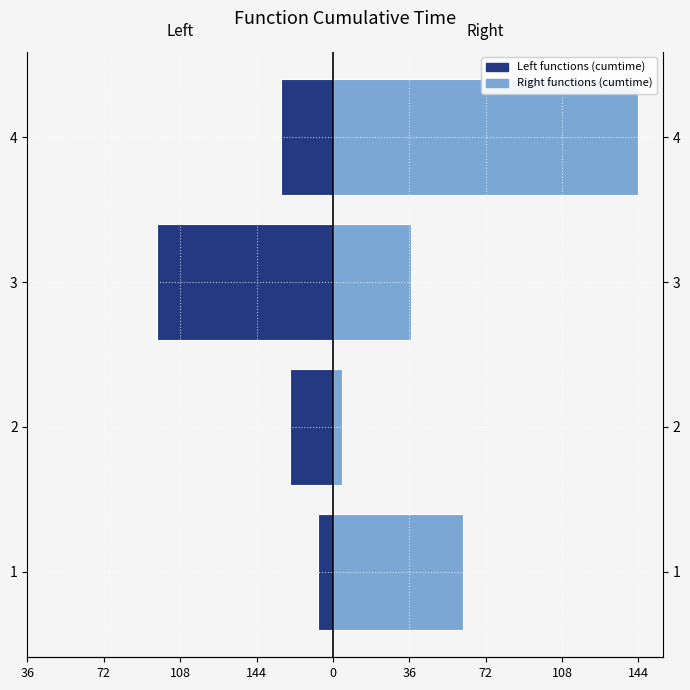

True or false: Left functions (cumtime) has a value of -43.4 at 4.

False